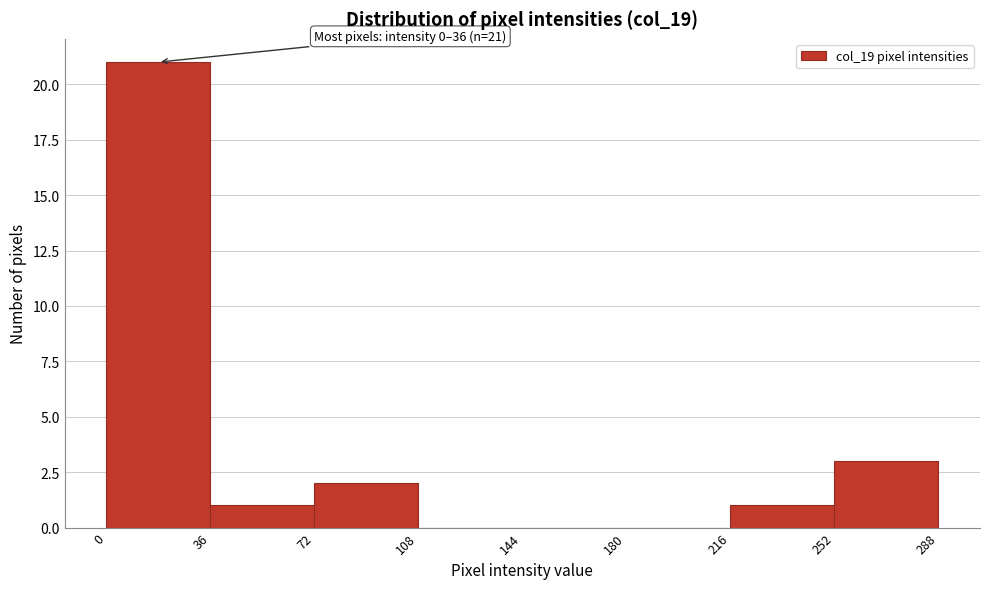

Over which range of the x-axis is the bar tallest?

0 to 36